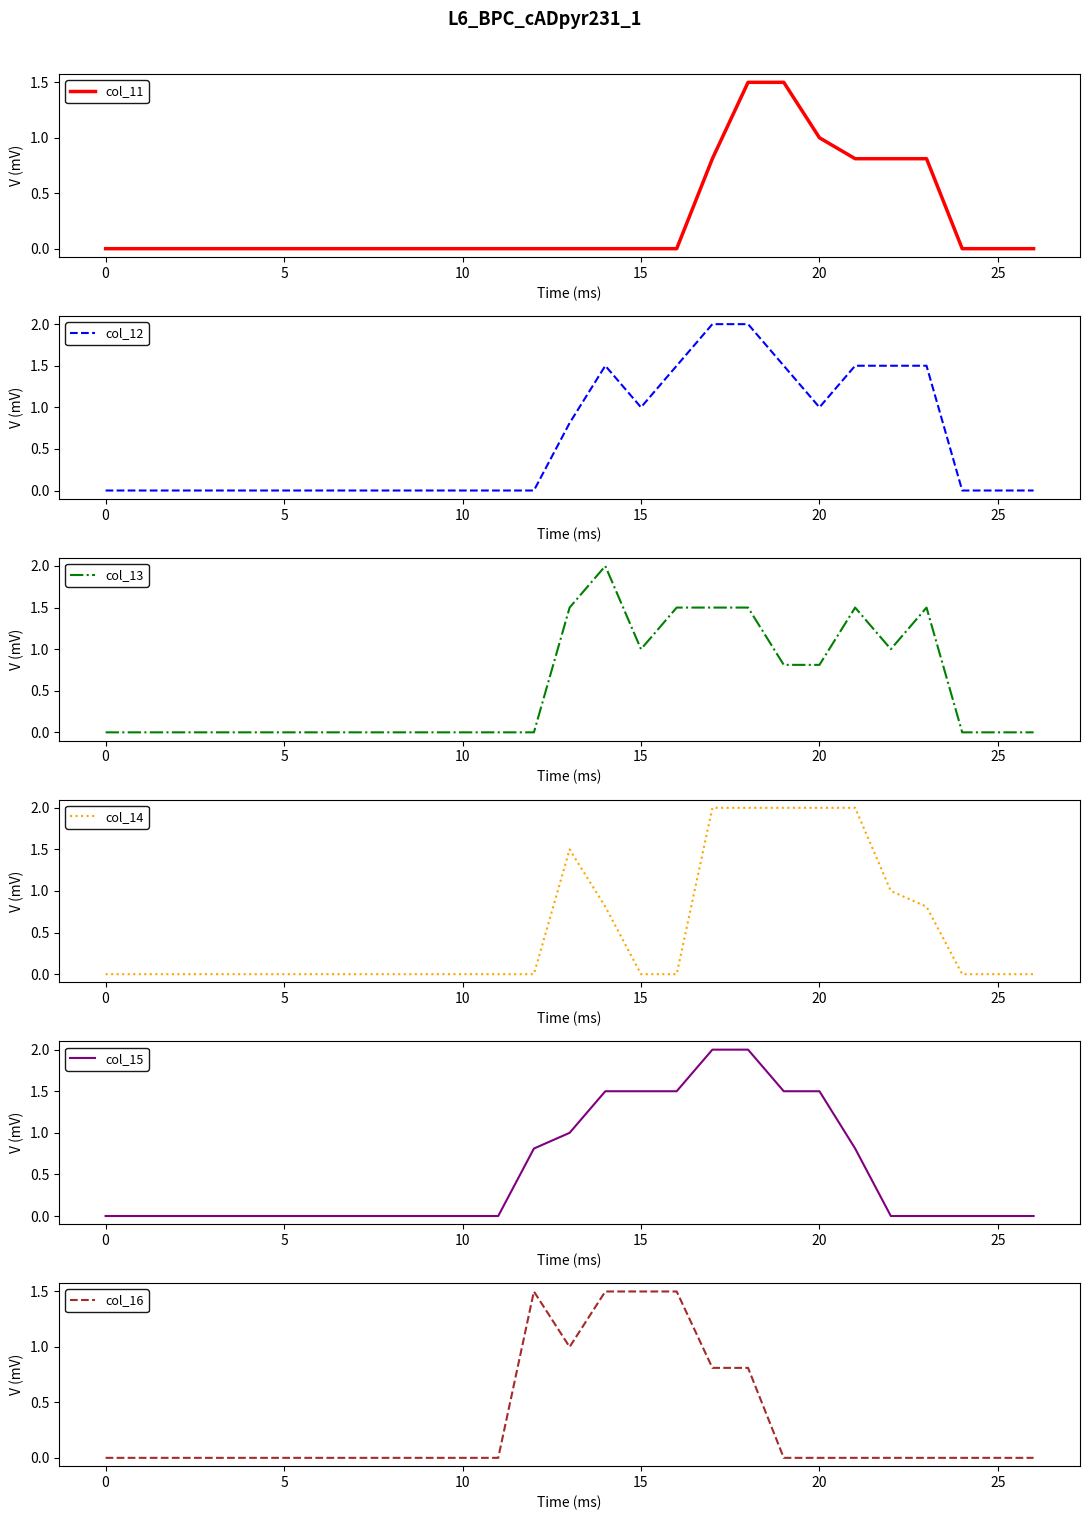

Which series has the widest spread of values?

col_12